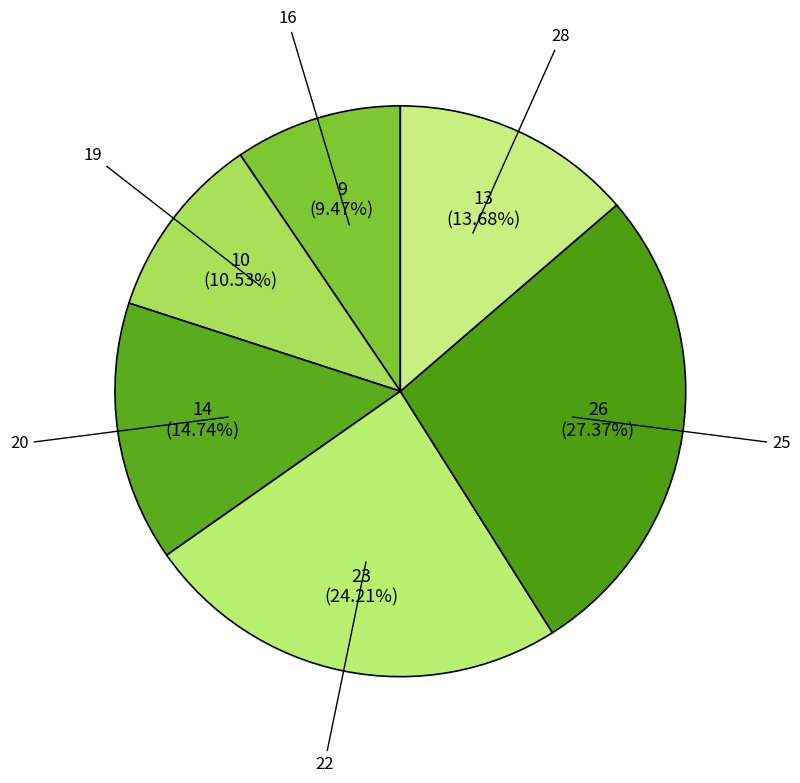

How many segments does this pie chart have?

6